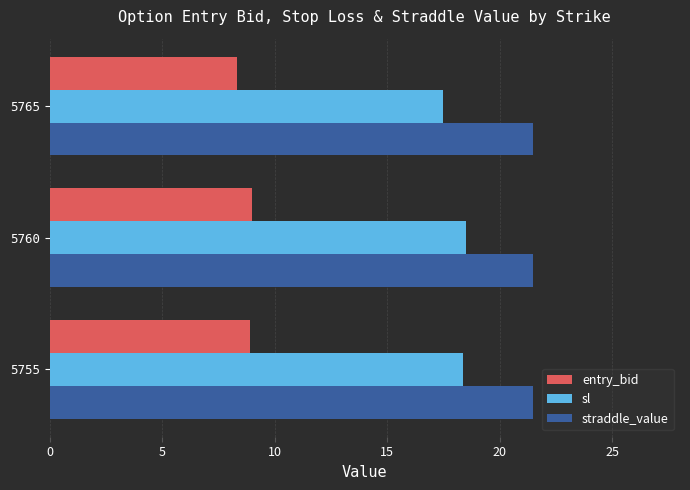

What is the spread (max minus min) of values at 5760?

12.5